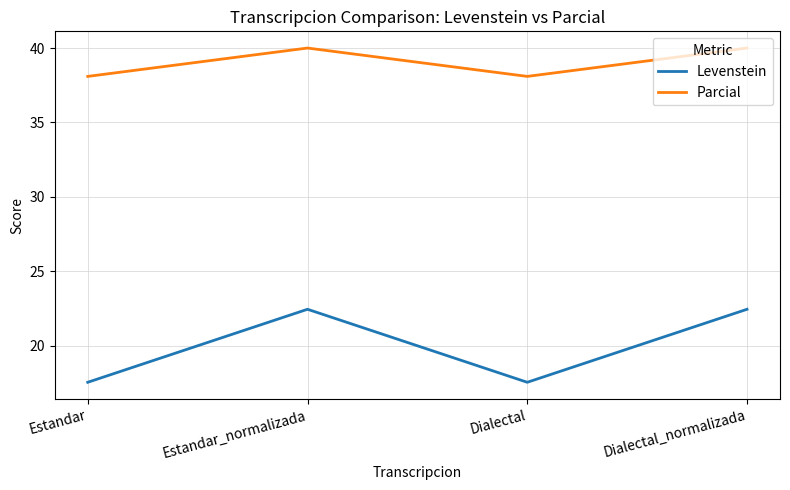

In Levenstein, how many points are lower than both neighbors (excluding endpoints)?

1